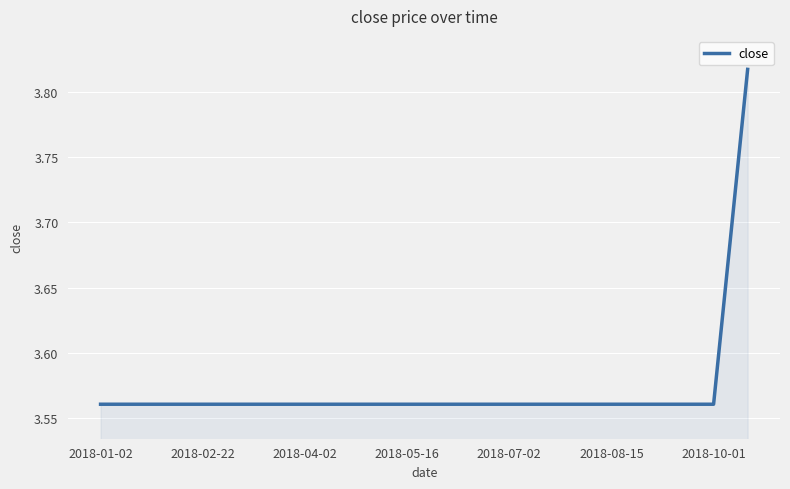

What is the difference between the maximum and minimum values?

0.3